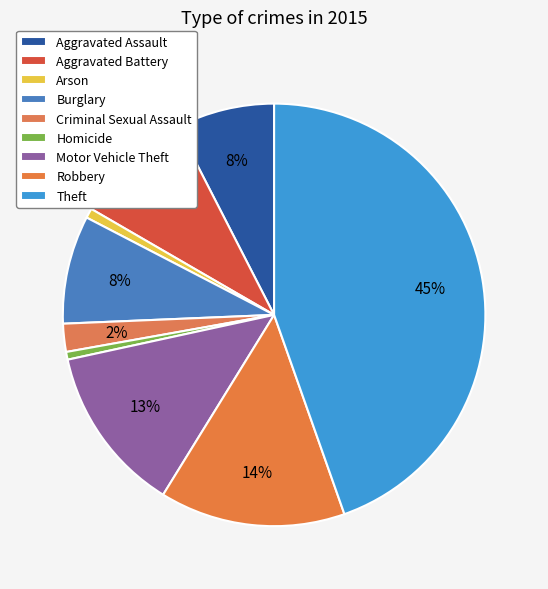

What percentage is NOT represented by Aggravated Battery?

90.9%